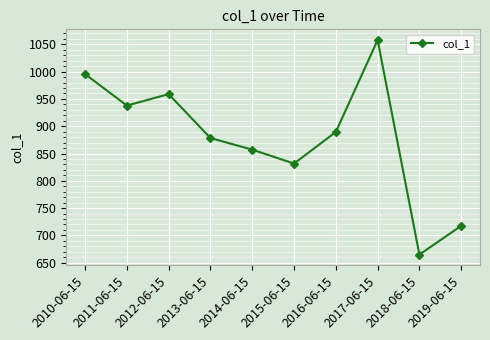

How many lines are shown in the chart?

1